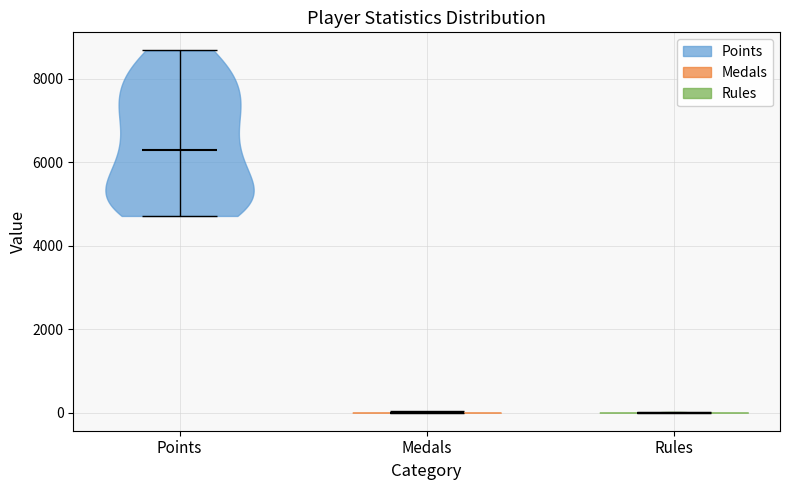

What is the highest point the violin for Points reaches on the y-axis? The values are not printed on the chart, so give them approximately, as read against the axis.

8600